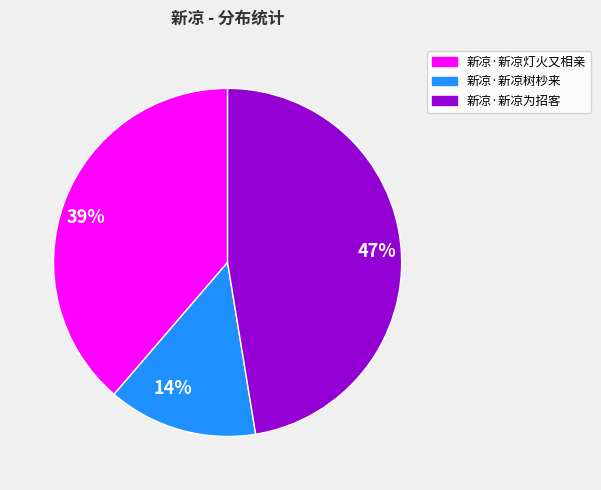

Is the sum of 14% and 39% greater than half?

Yes